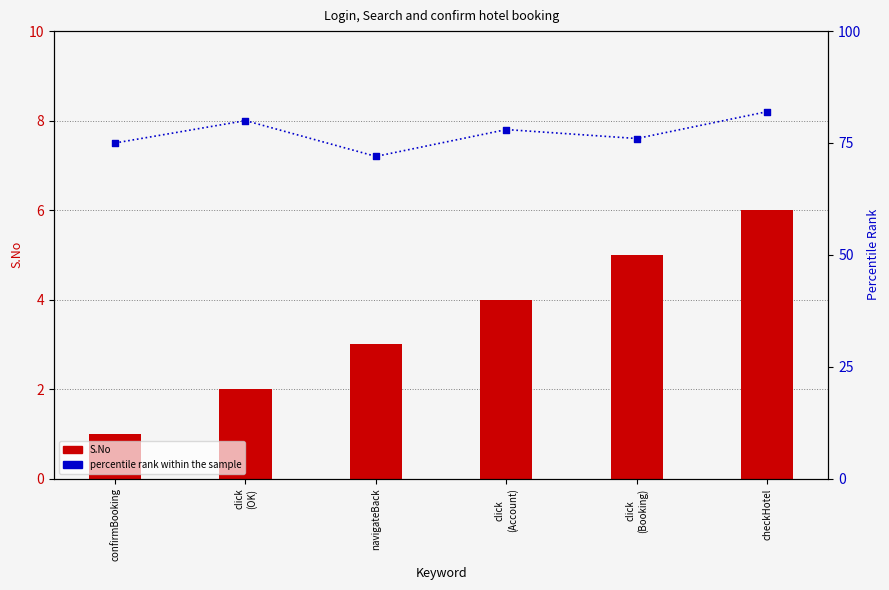

Is the value of S.No at checkHotel greater than the value of percentile rank within the sample at click
(Booking)?

No